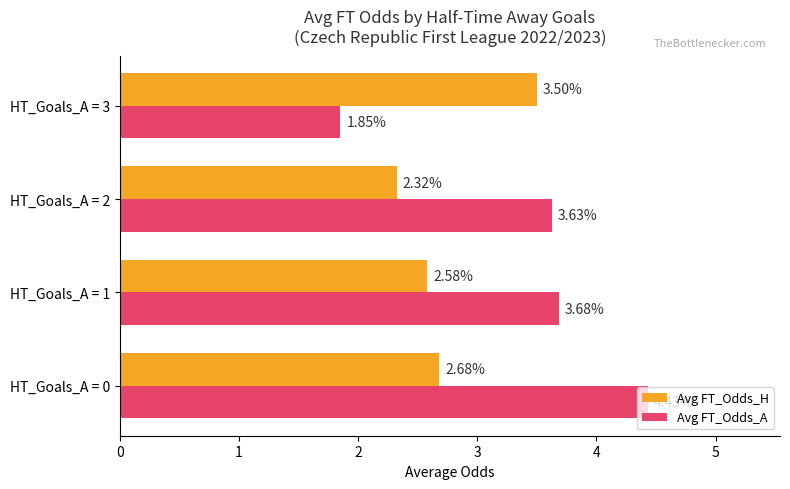

Rank the series by their average value, from highest to lowest.

Avg FT_Odds_A, Avg FT_Odds_H